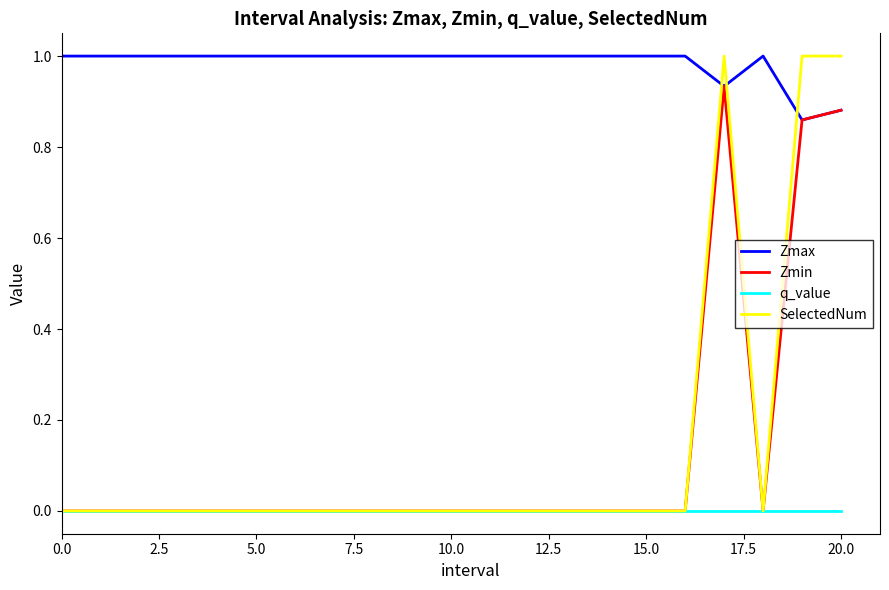

Which series has the largest total across all categories?

Zmax